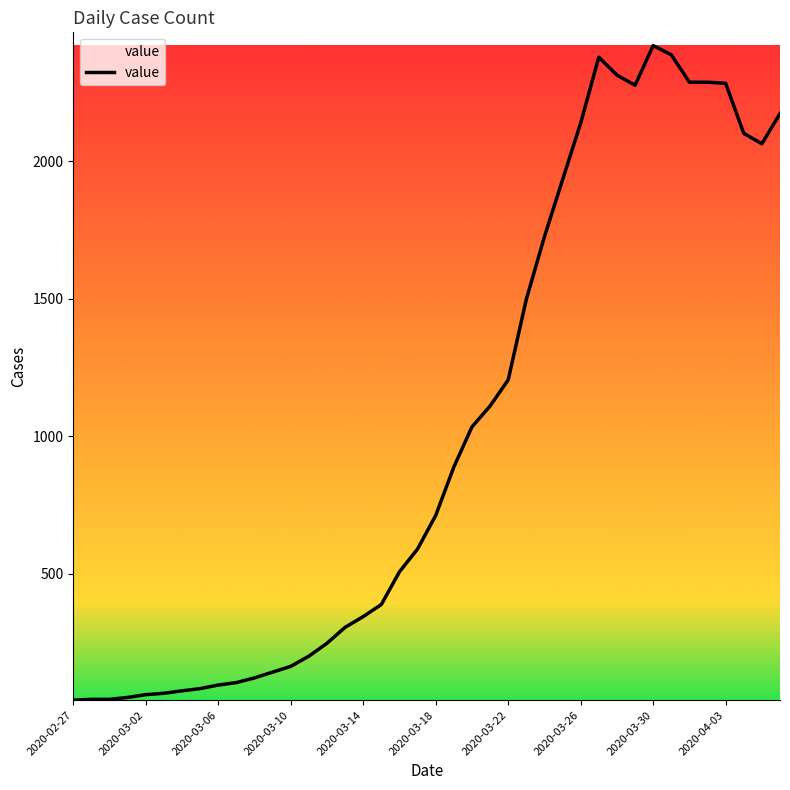

What is the greatest value displayed?

2421